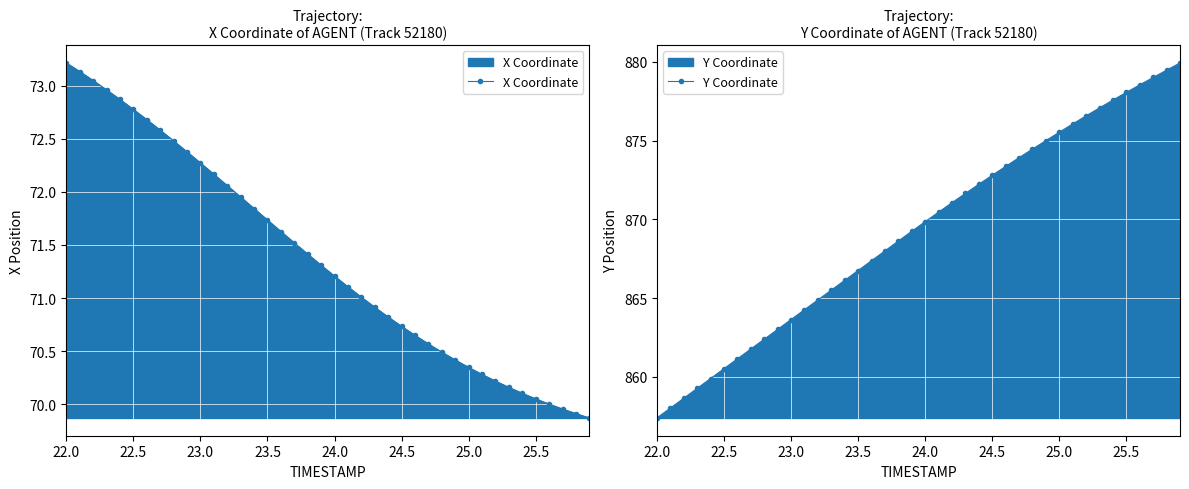

True or false: X Coordinate has a value of 29.7 at 25.0.

False